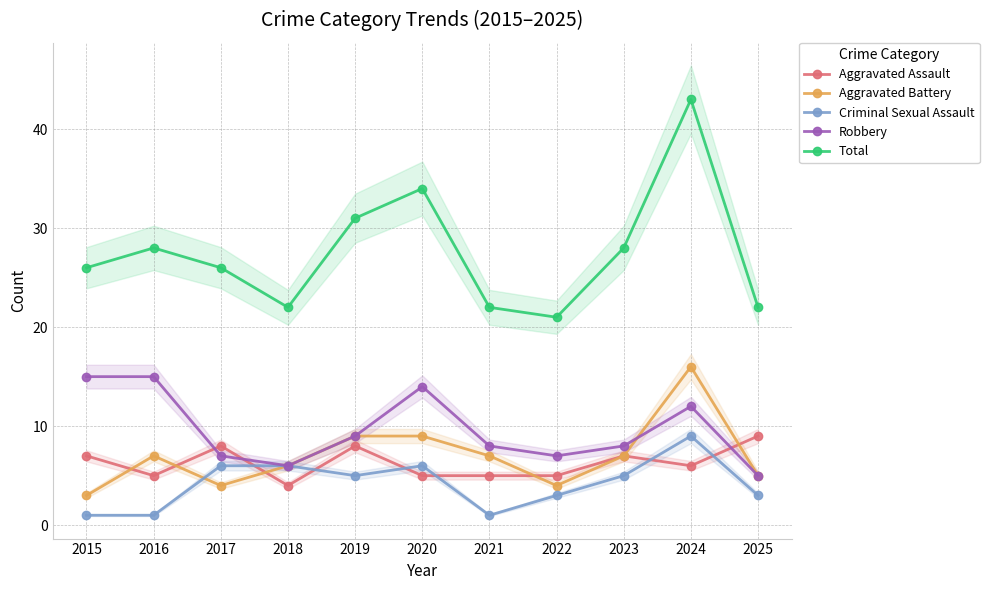

After their last crossing, which series has the higher values: Aggravated Assault or Robbery?

Aggravated Assault